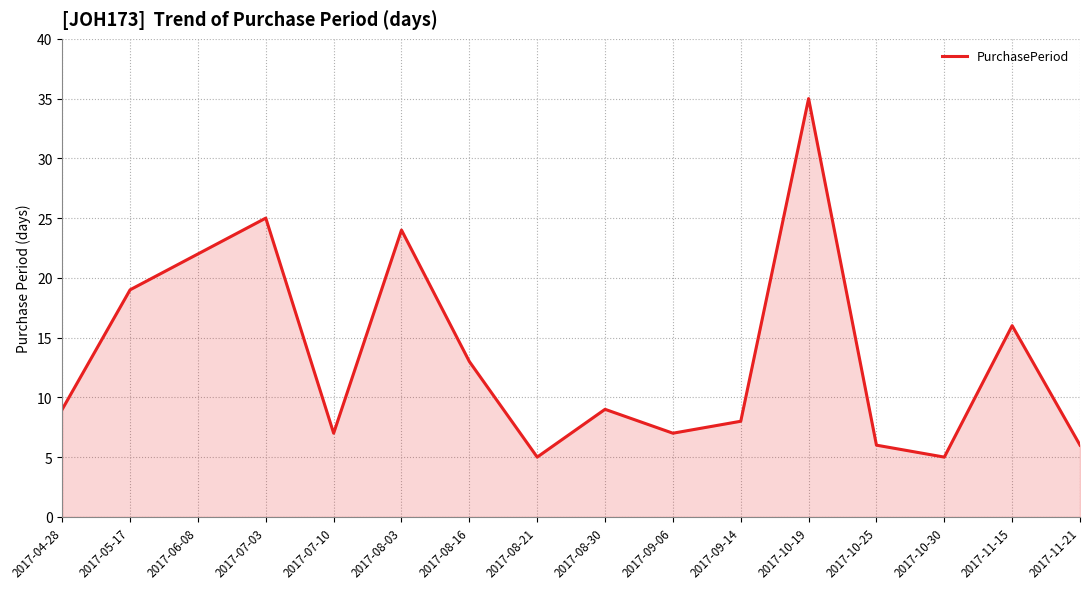

Reading right to left, what are all the values shown in this chart?

2017-11-21=6	2017-11-15=16	2017-10-30=5	2017-10-25=6	2017-10-19=35	2017-09-14=8	2017-09-06=7	2017-08-30=9	2017-08-21=5	2017-08-16=13	2017-08-03=24	2017-07-10=7	2017-07-03=25	2017-06-08=22	2017-05-17=19	2017-04-28=9